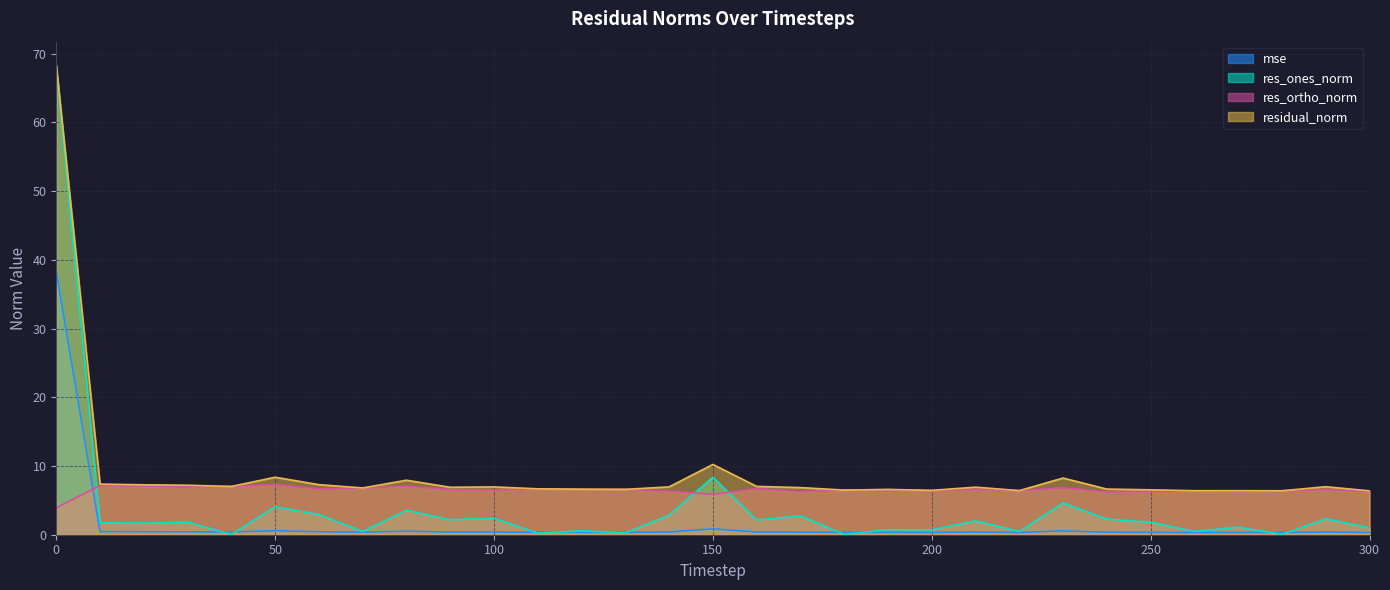

In res_ones_norm, how many points are higher than both neighbors (excluding endpoints)?

12